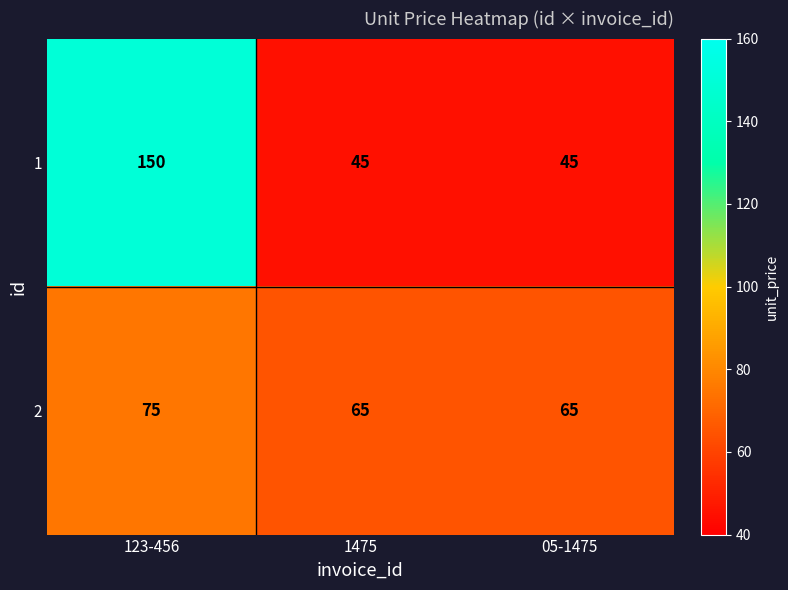

True or false: 1 has a value of 45 at 05-1475.

True